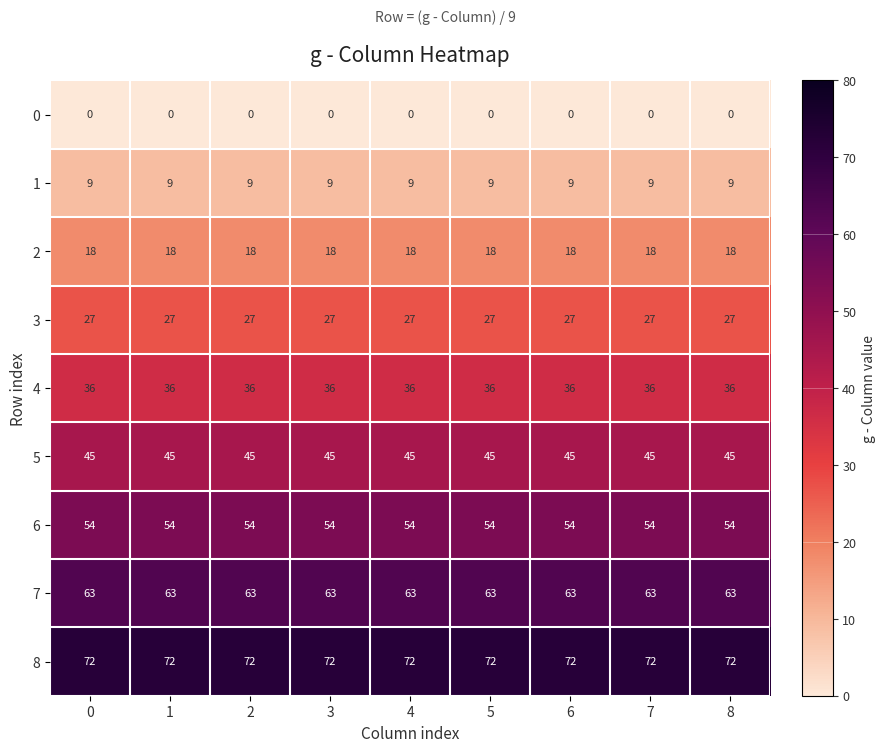

True or false: 6 has a value of 54 at 8.

True